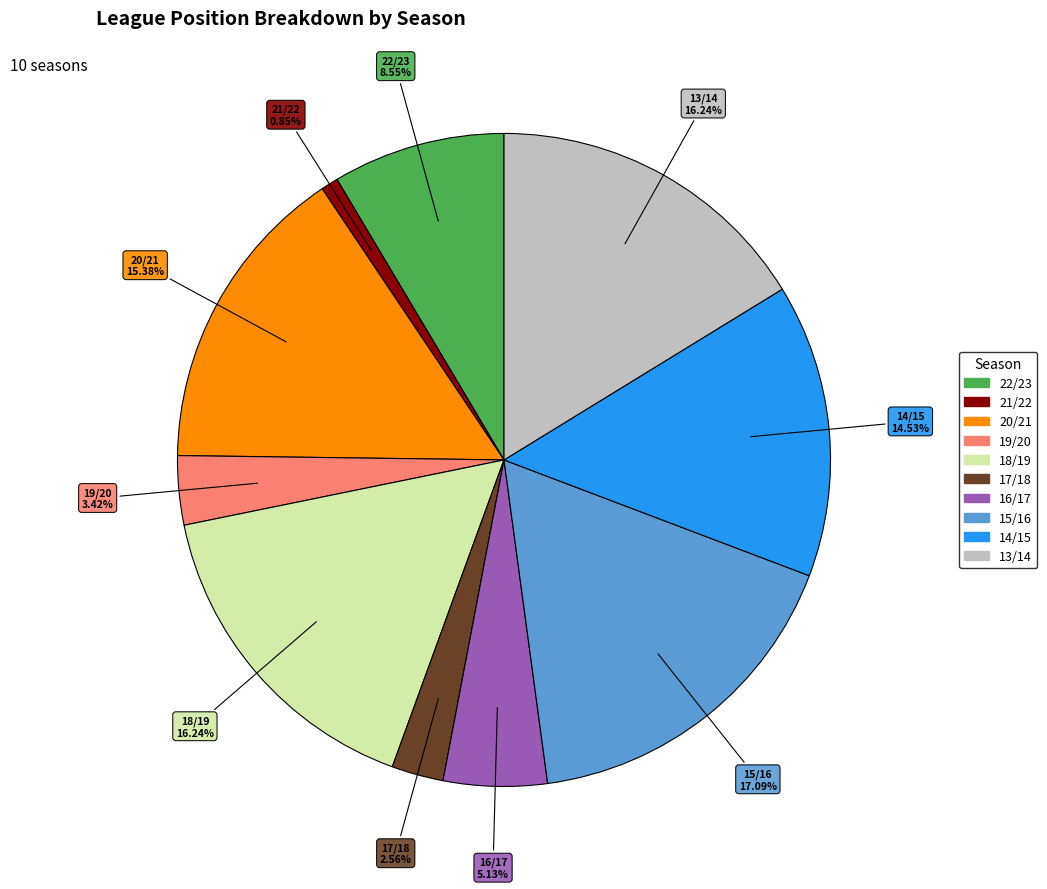

Which category has the biggest portion of the pie?

15/16